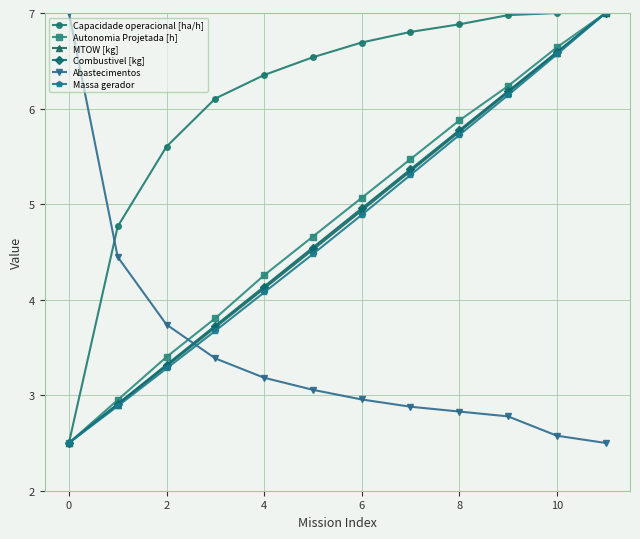

True or false: Abastecimentos has more than 2 interior local peaks.

False